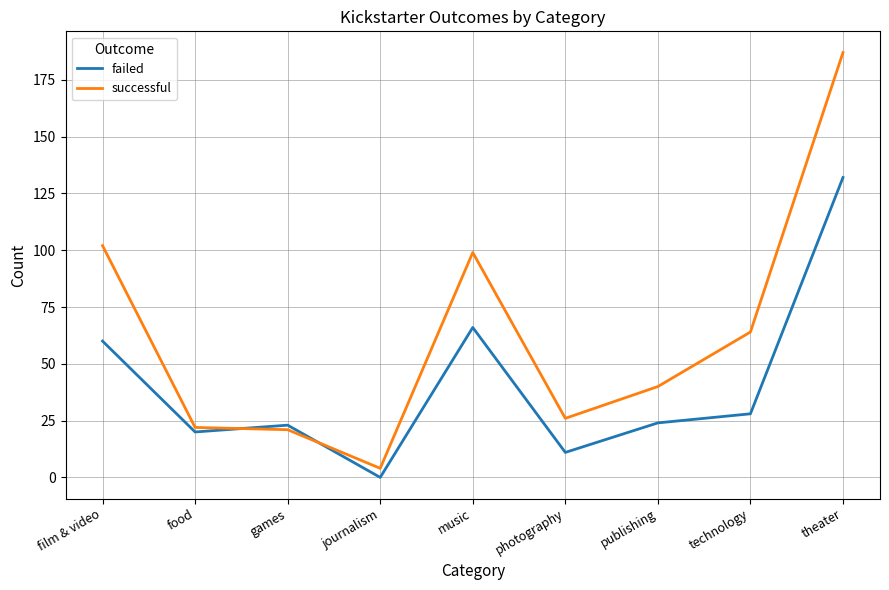

What position from the left is theater?

9